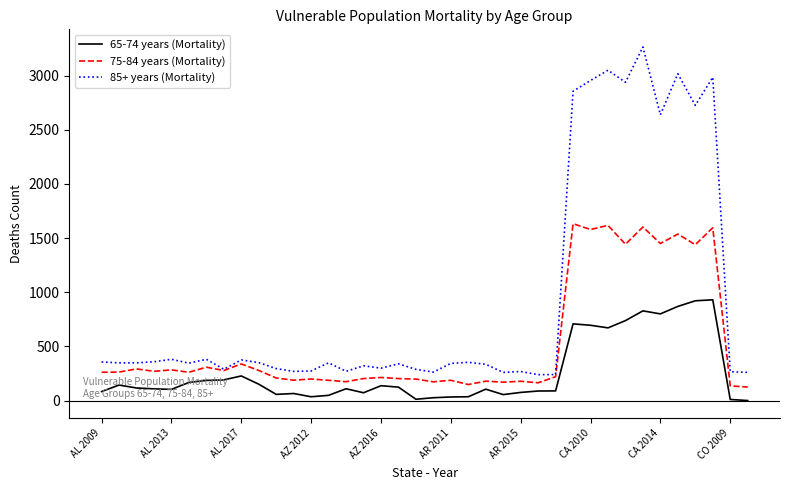

List the series in order of their overall mean, lowest first.

65-74 years (Mortality), 75-84 years (Mortality), 85+ years (Mortality)